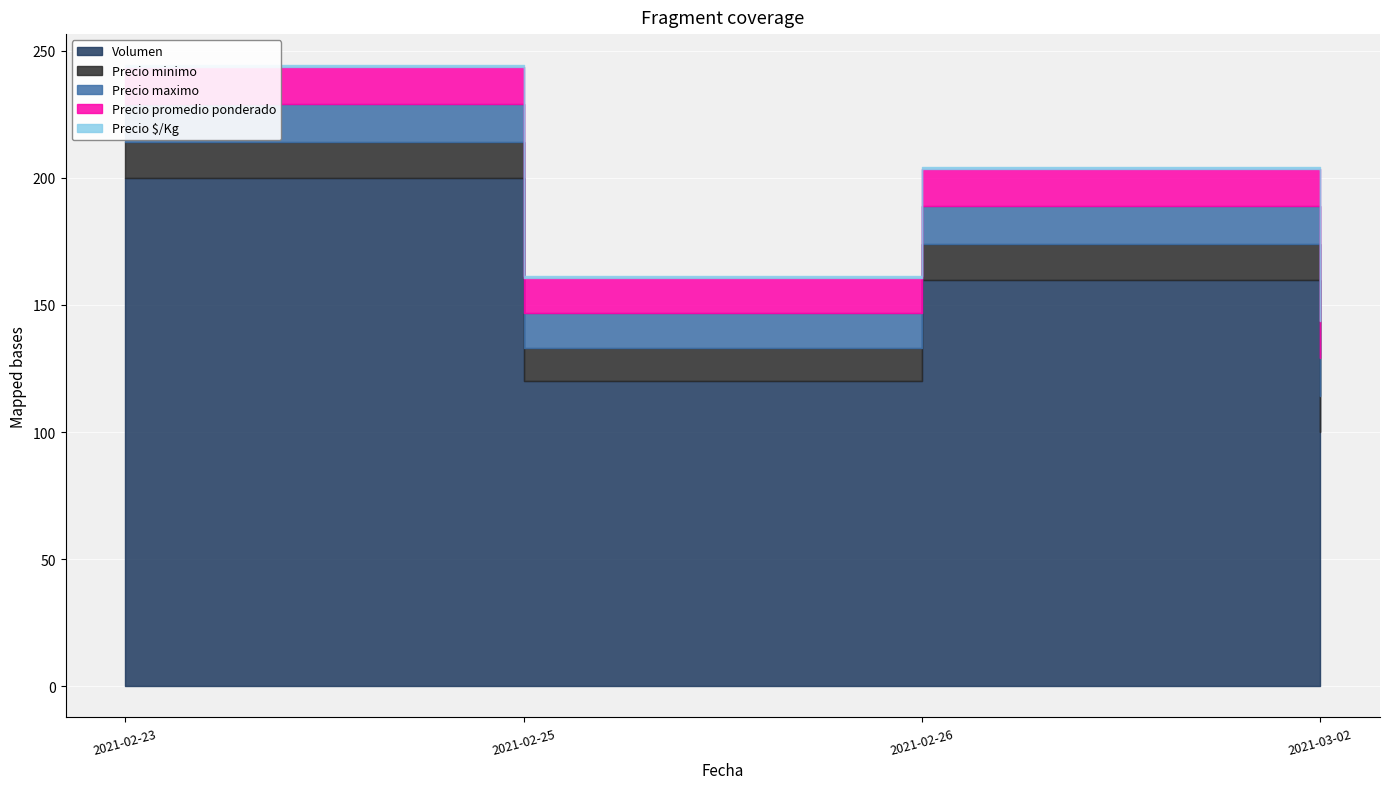

Which category has the highest value across all series?

2021-02-23